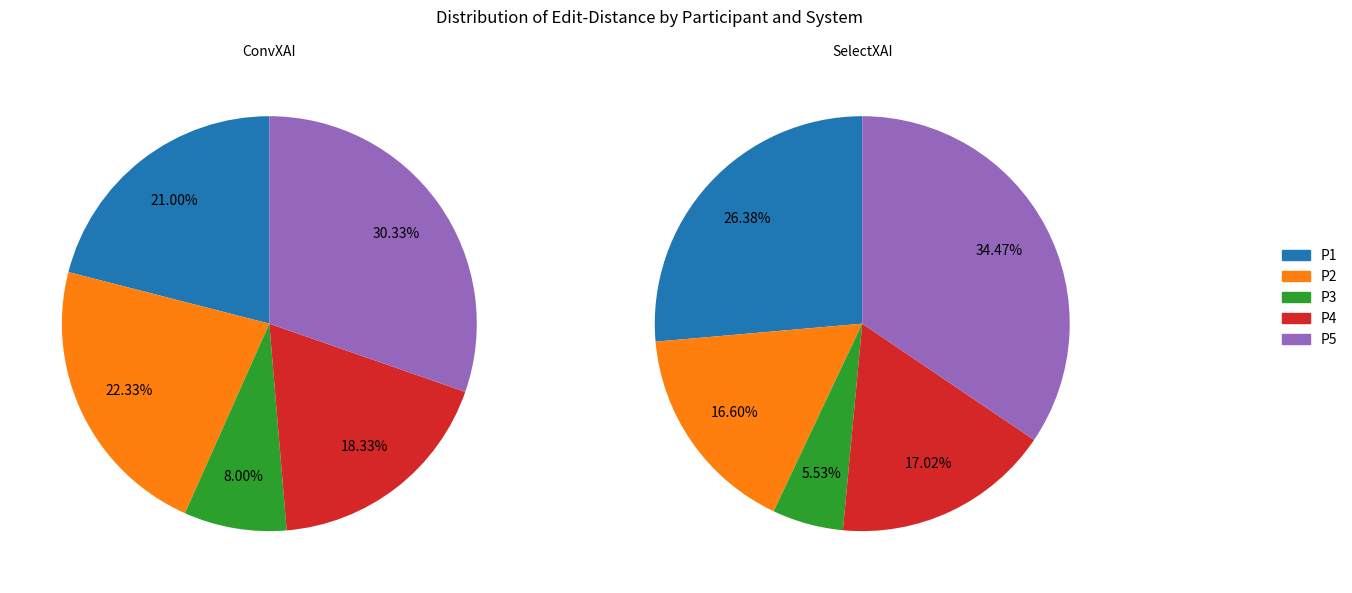

Which has a higher value, P3 or P4?

P4